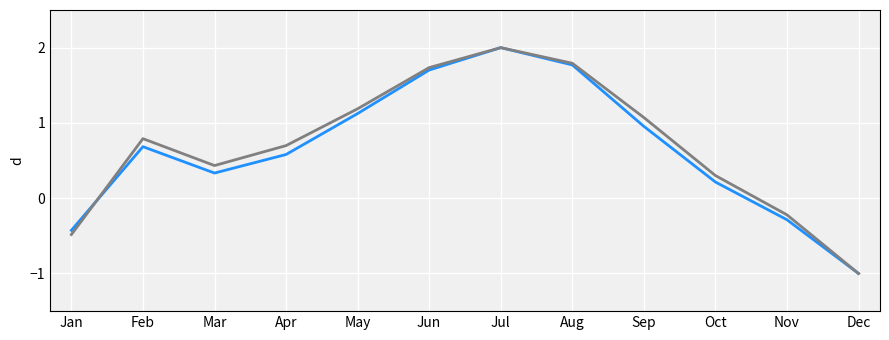

What is the total value across all series at Apr?

1.3